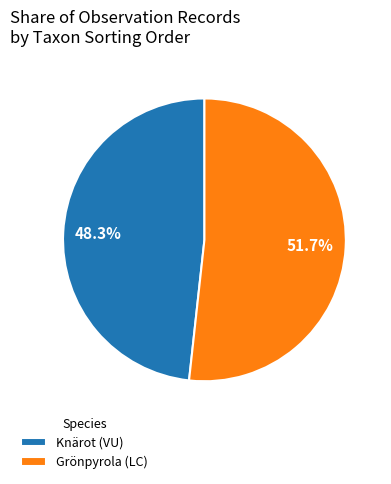

How many segments does this pie chart have?

2